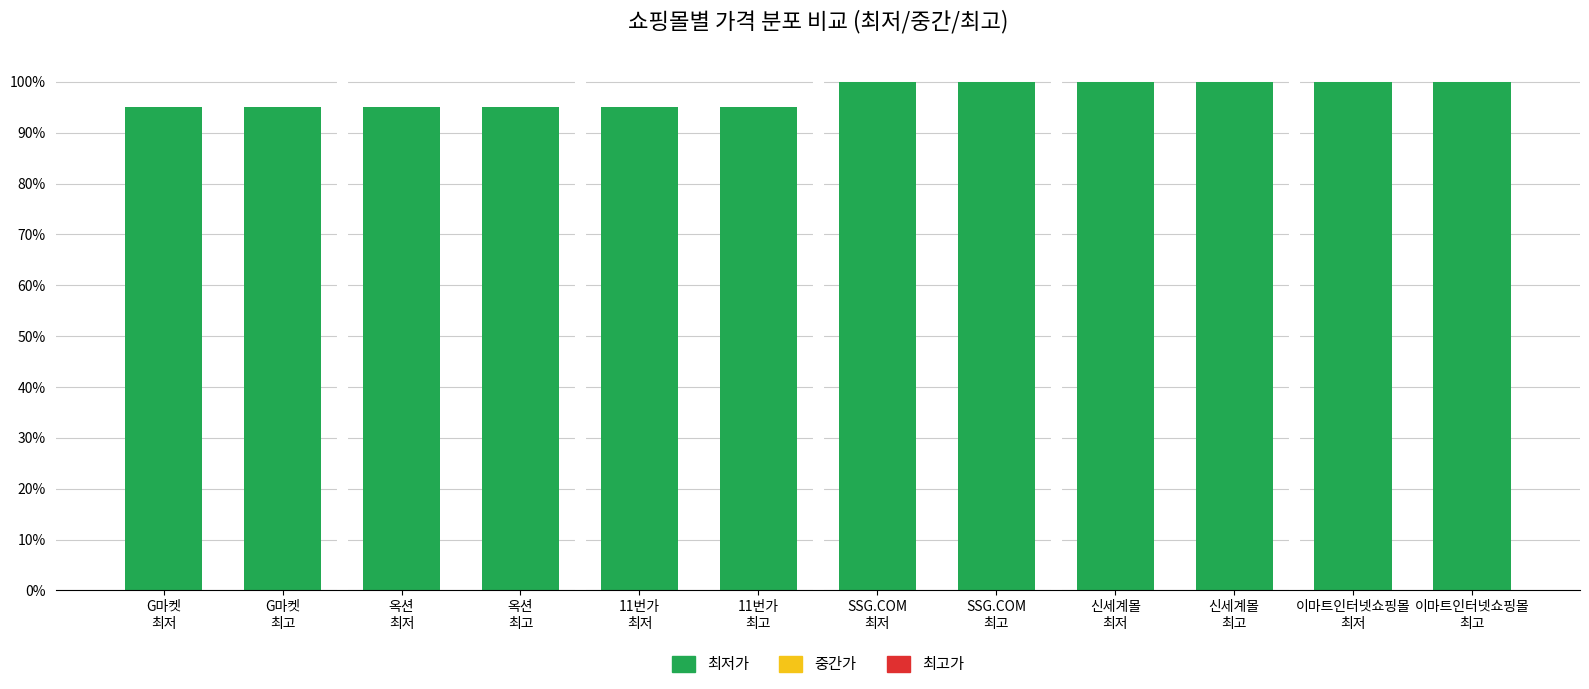

Does the chart contain stacked bars?

Yes